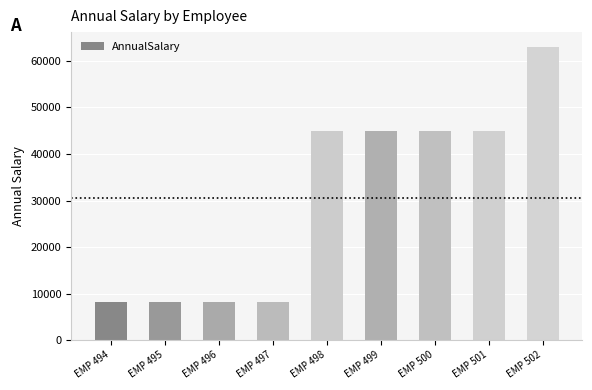

Approximately how many times larger is the value at EMP 499 compared to EMP 501?

1.0